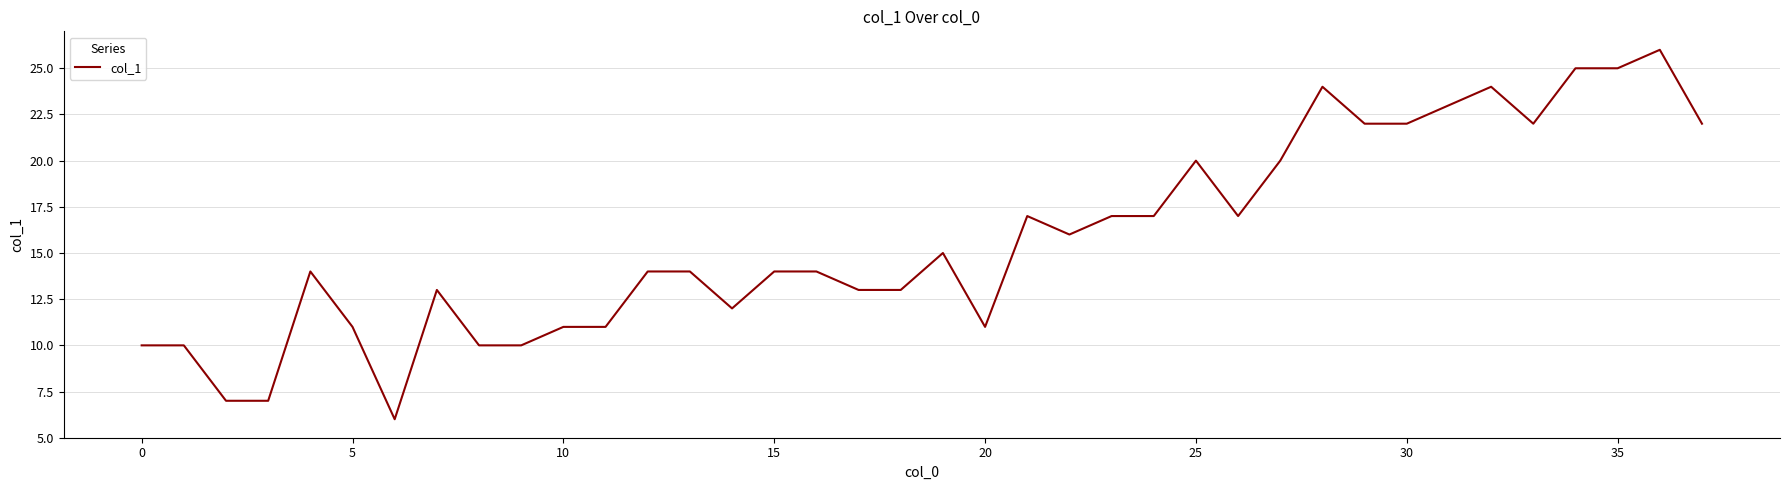

What is the maximum value shown in the chart?

26